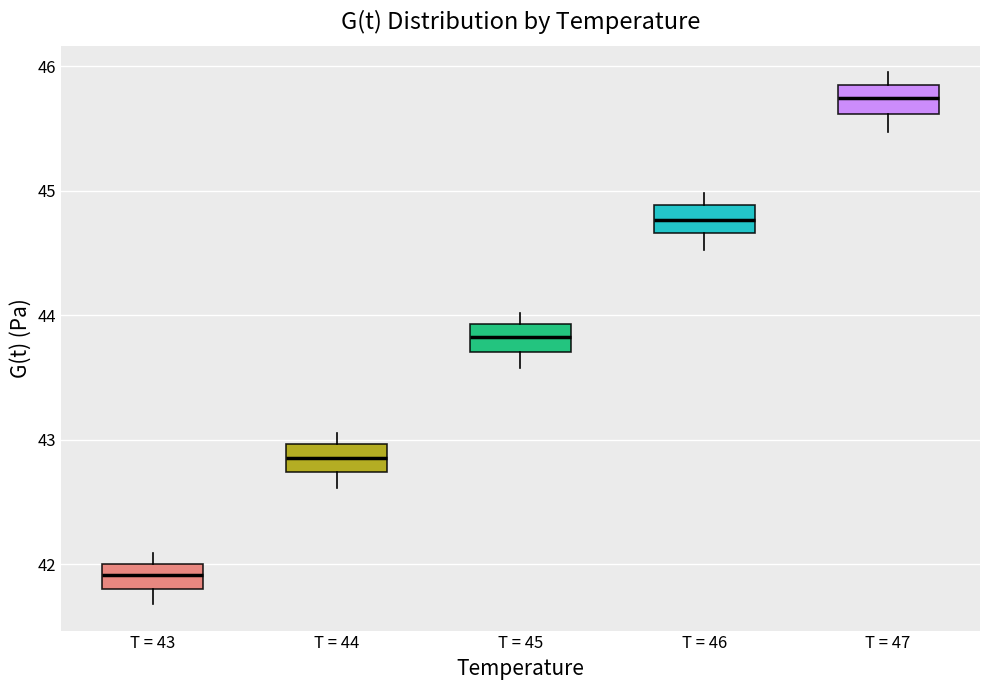

Where is the upper edge of the box for T = 47 on the y-axis? The values are not printed on the chart, so give them approximately, as read against the axis.

45.9